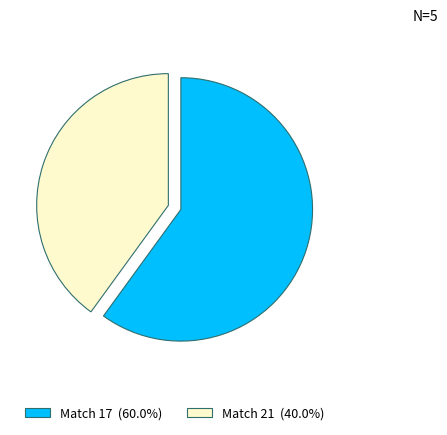

Does Match 21 (40.0%) account for over 50% of the chart?

No